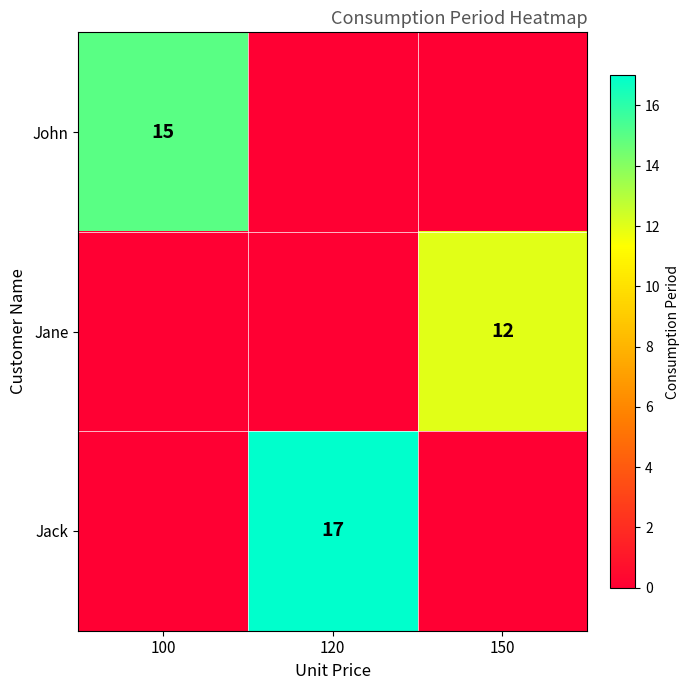

True or false: John has a value of 21 at 100.

False